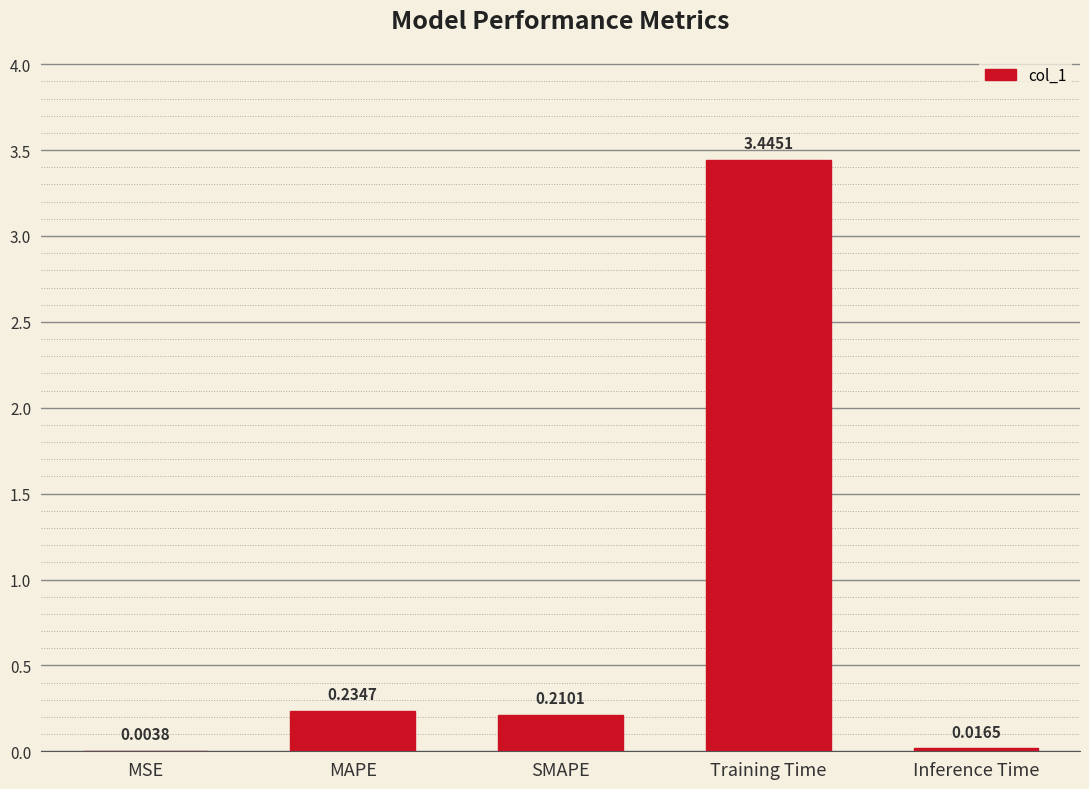

What is the change in value from MSE to Training Time?

+3.4